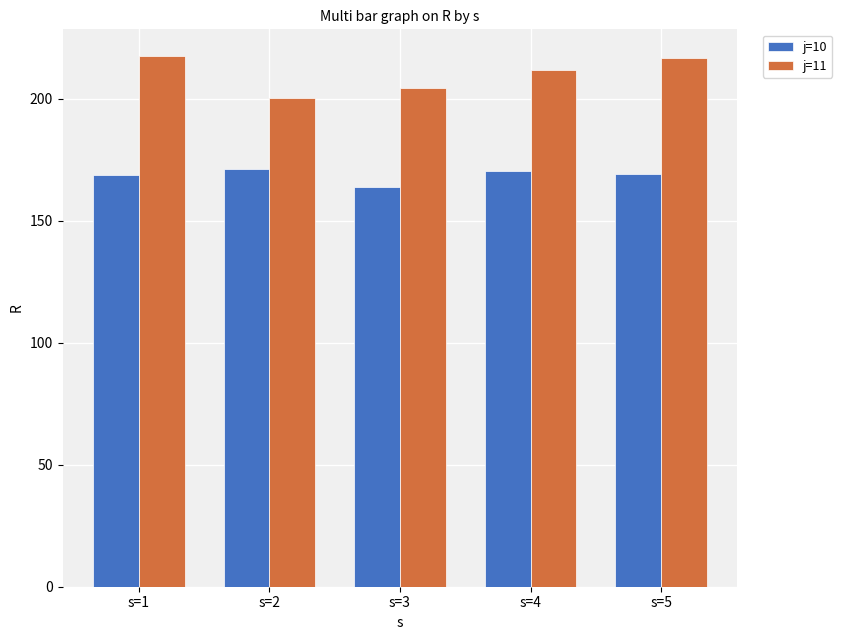

At how many categories does at least one series exceed 179?

5